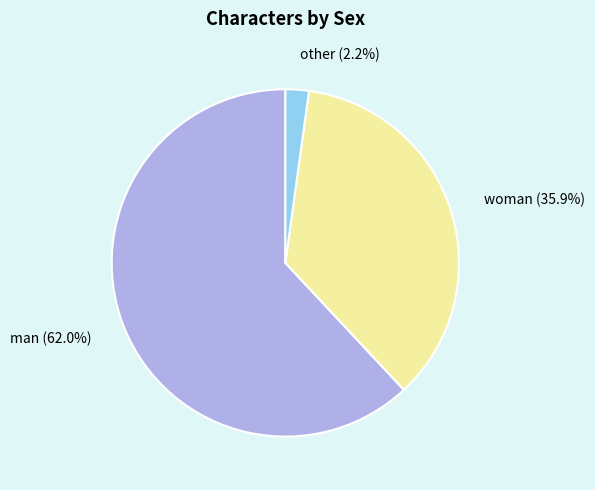

Rank the categories by value from lowest to highest.

other (2.2%), woman (35.9%), man (62.0%)